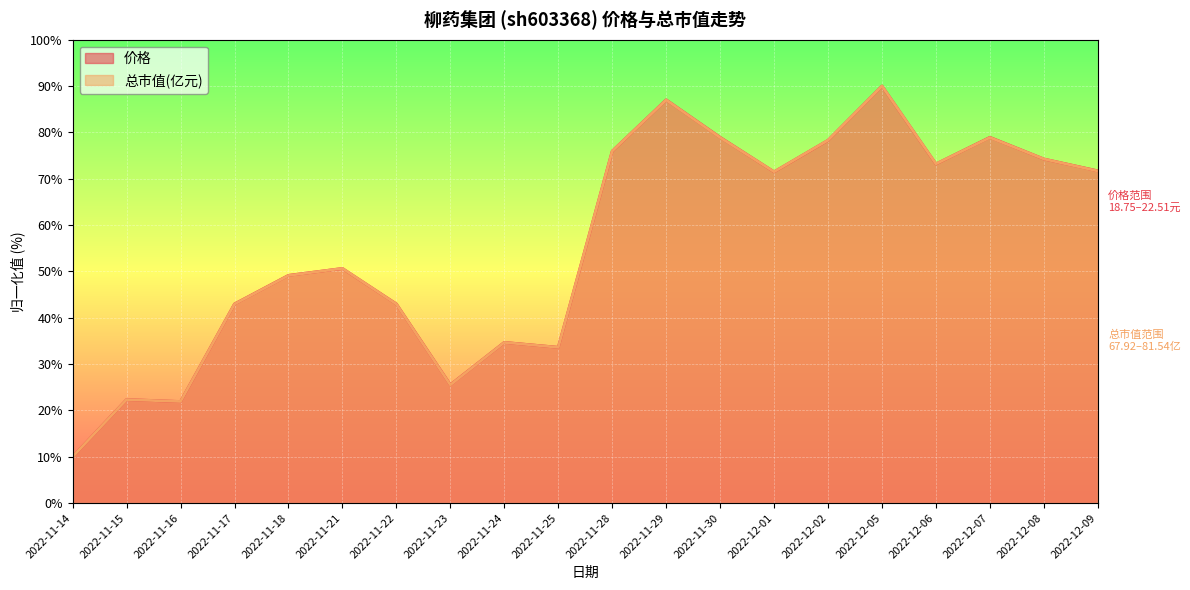

What value does the 总市值(亿元) series have at 2022-11-23?

25.5